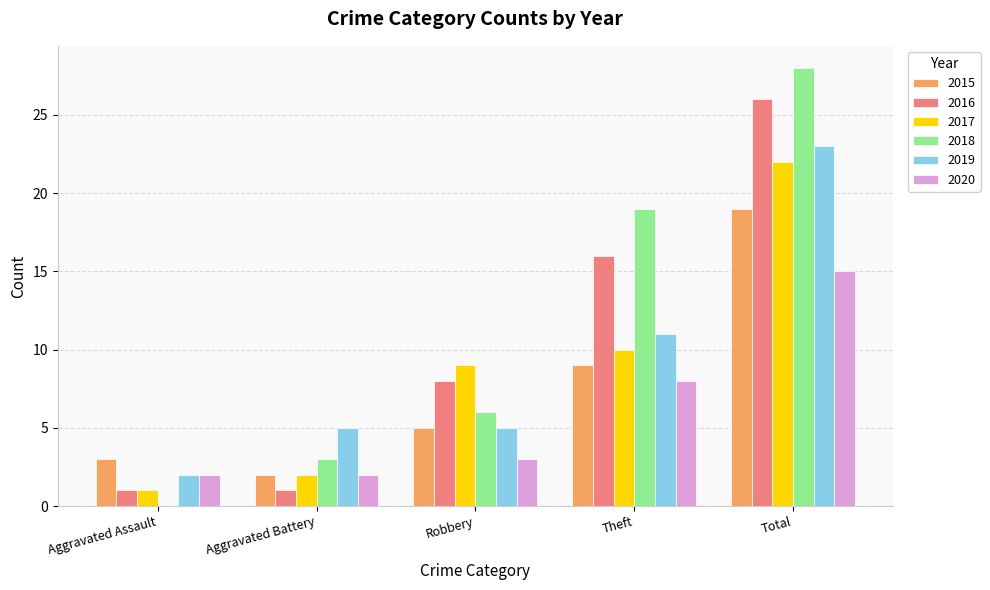

What is the spread (max minus min) of values at Aggravated Battery?

4